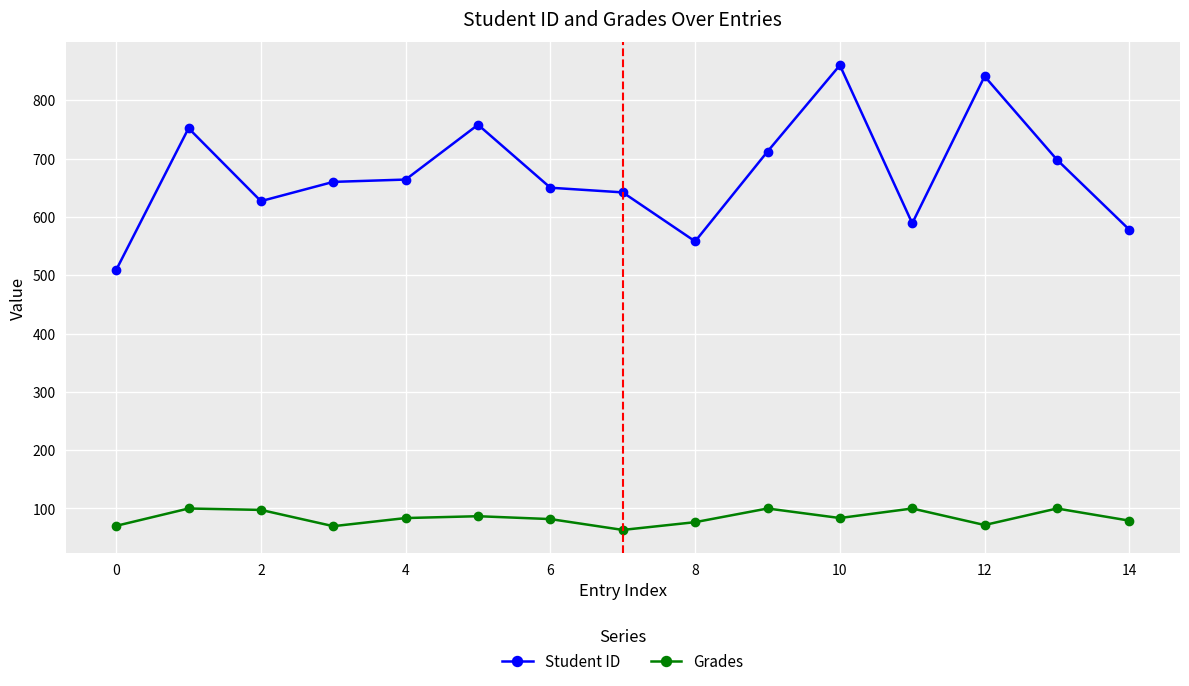

How many categories are shown in the chart?

15